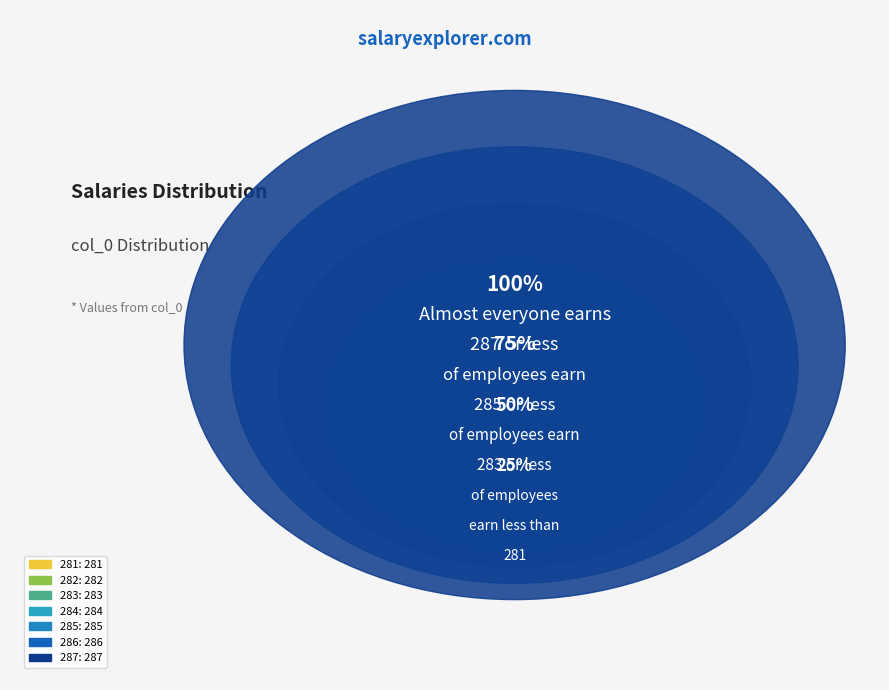

What percentage is the 285 slice, to the nearest percent?

14%